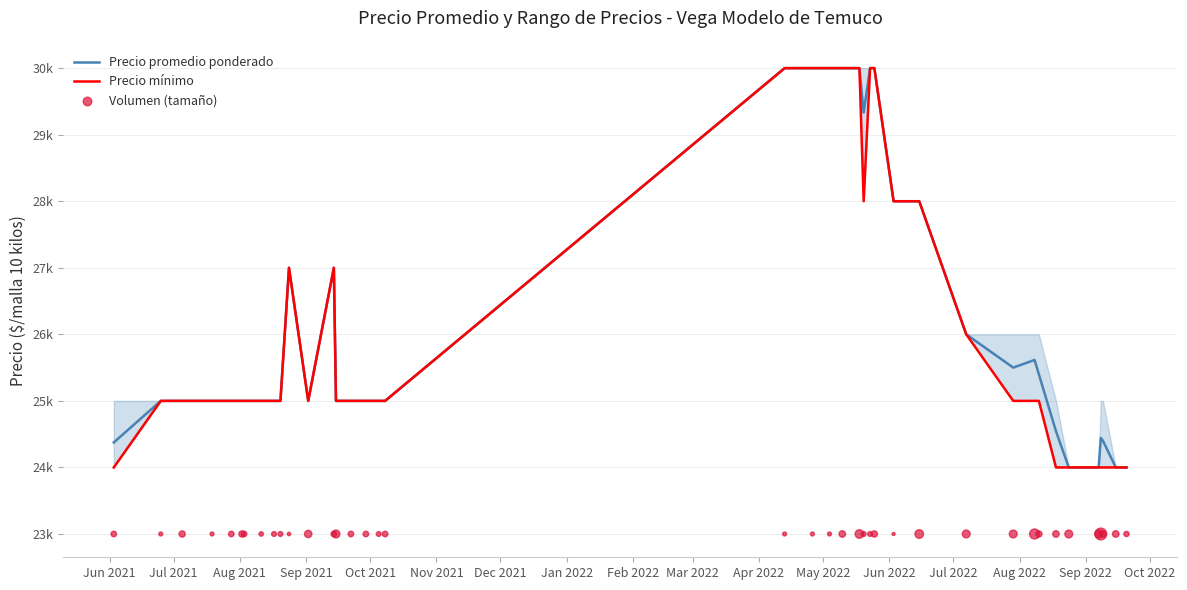

Which series has the largest total across all categories?

Precio promedio ponderado